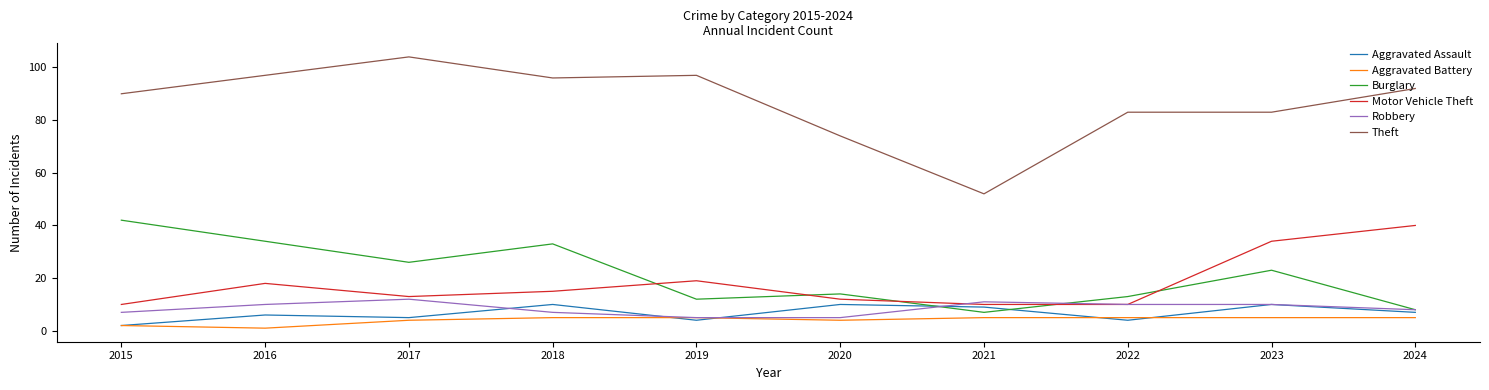

True or false: Burglary and Aggravated Battery intersect in this chart.

False